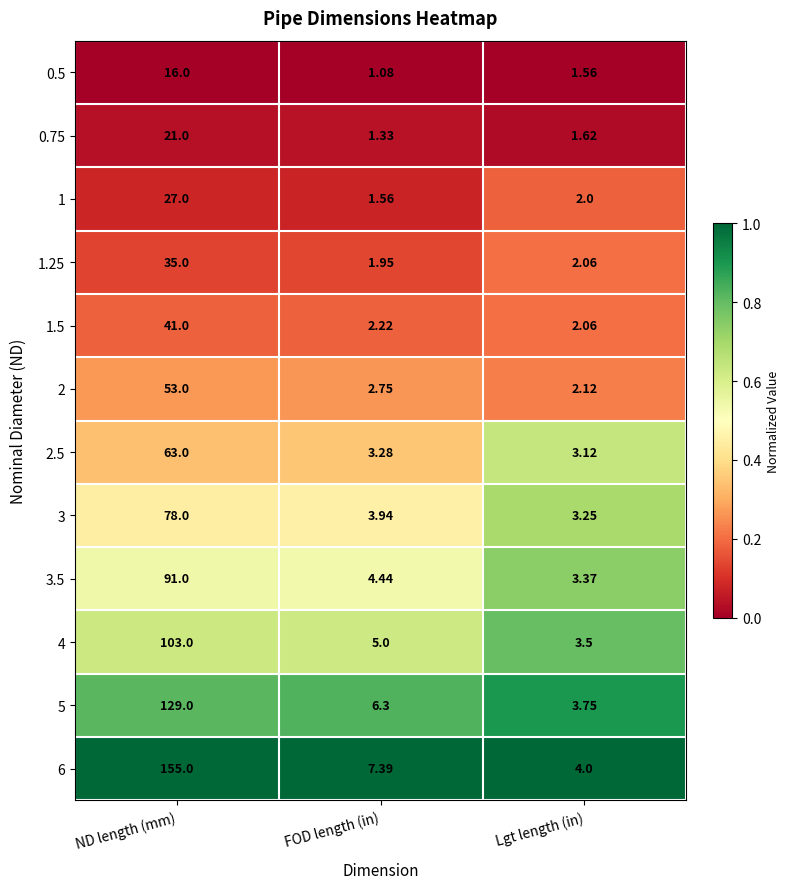

Rank the categories by 2 value from highest to lowest.

ND length (mm), FOD length (in), Lgt length (in)